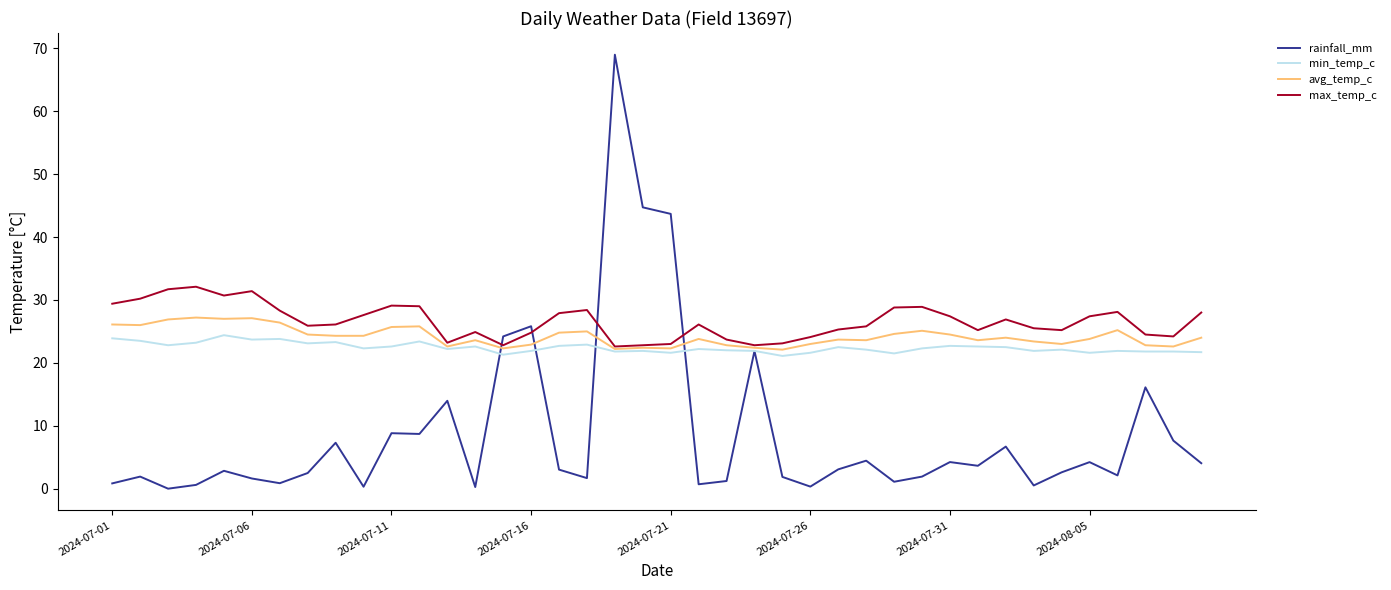

After their last crossing, which series has the higher values: max_temp_c or rainfall_mm?

max_temp_c